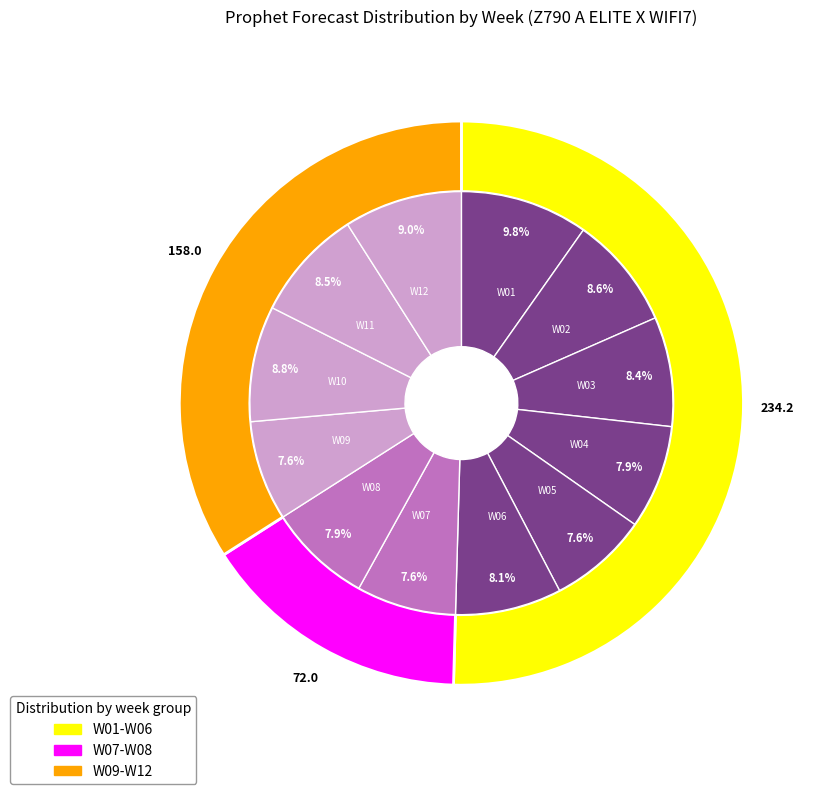

What is the change in value from W01 to W11?

-5.7